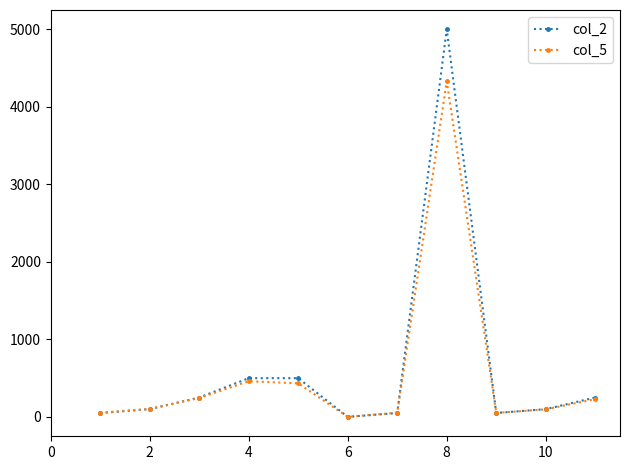

How many interior local peaks does the col_2 series have?

2